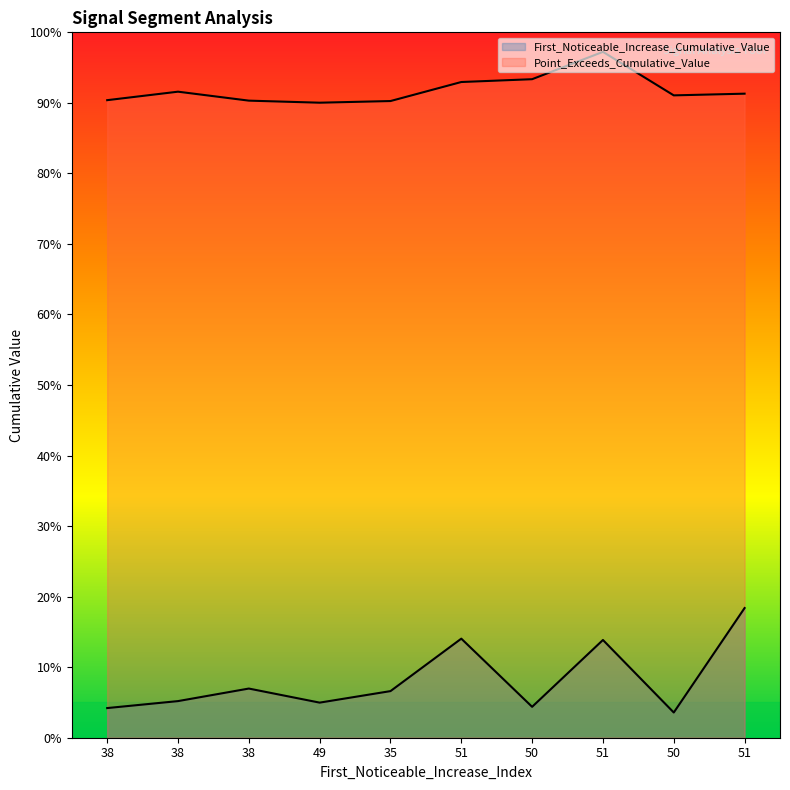

Is it true that First_Noticeable_Increase_Cumulative_Value equals 0.2 at 51?

False